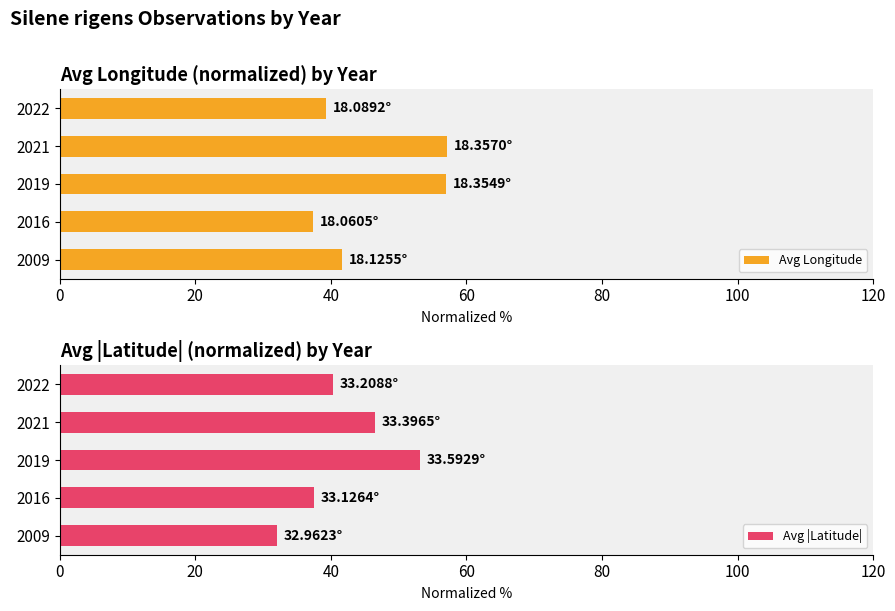

Which category has the highest value in the Avg |Latitude| series?

2019